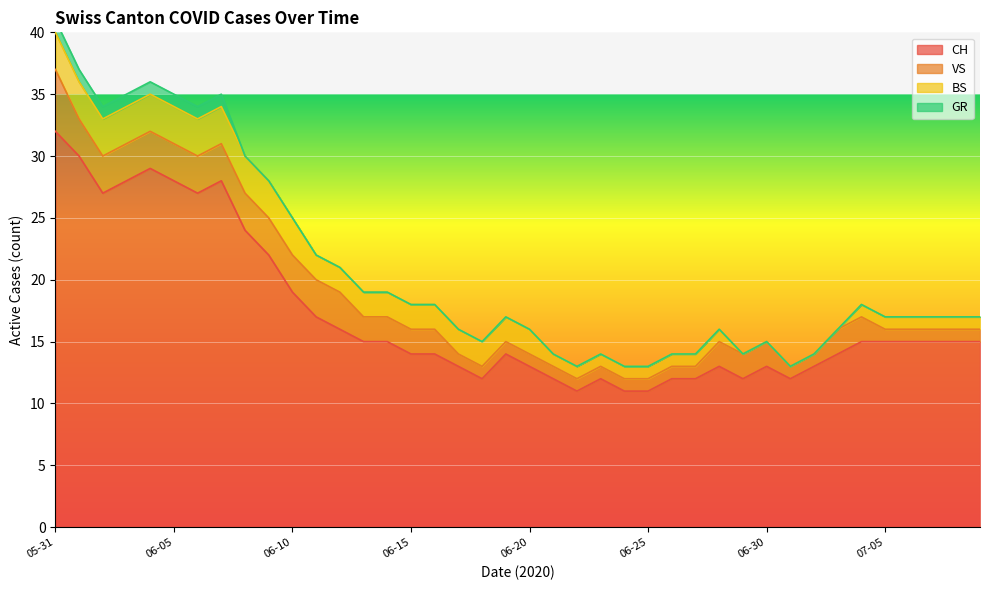

What is the difference between the second highest and second lowest values in the GR series?

1